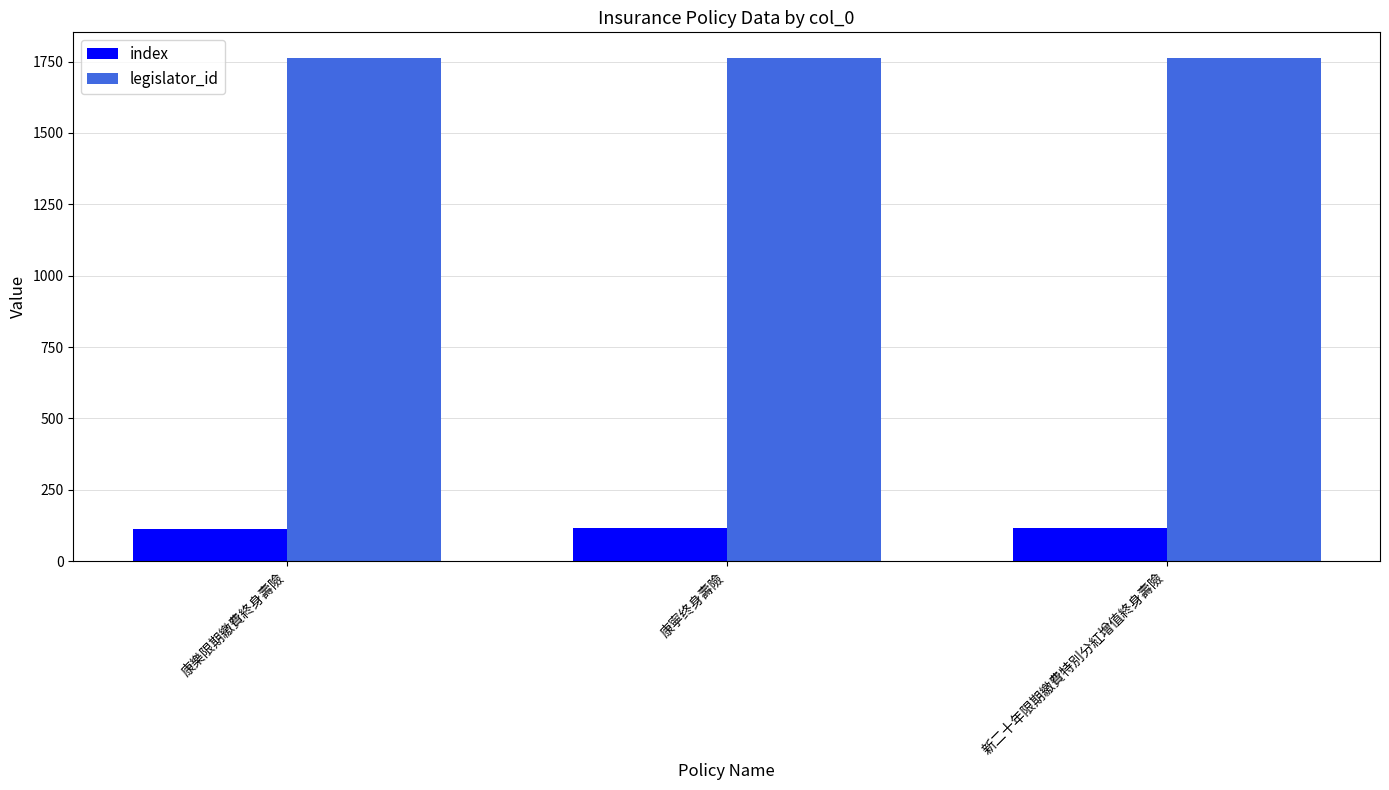

What is the label of the 3rd bar from the left?

新二十年限期繳費特別分紅增值終身壽險